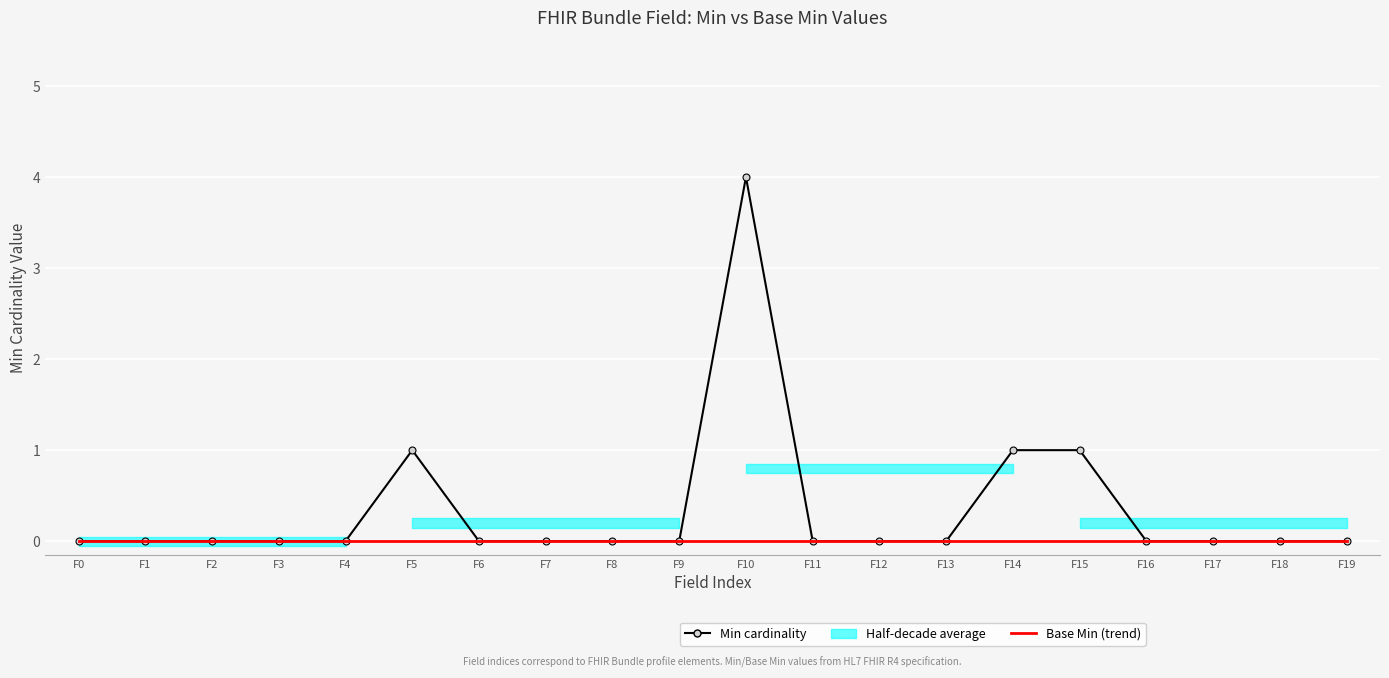

Which series has the largest range (max minus min)?

Min cardinality